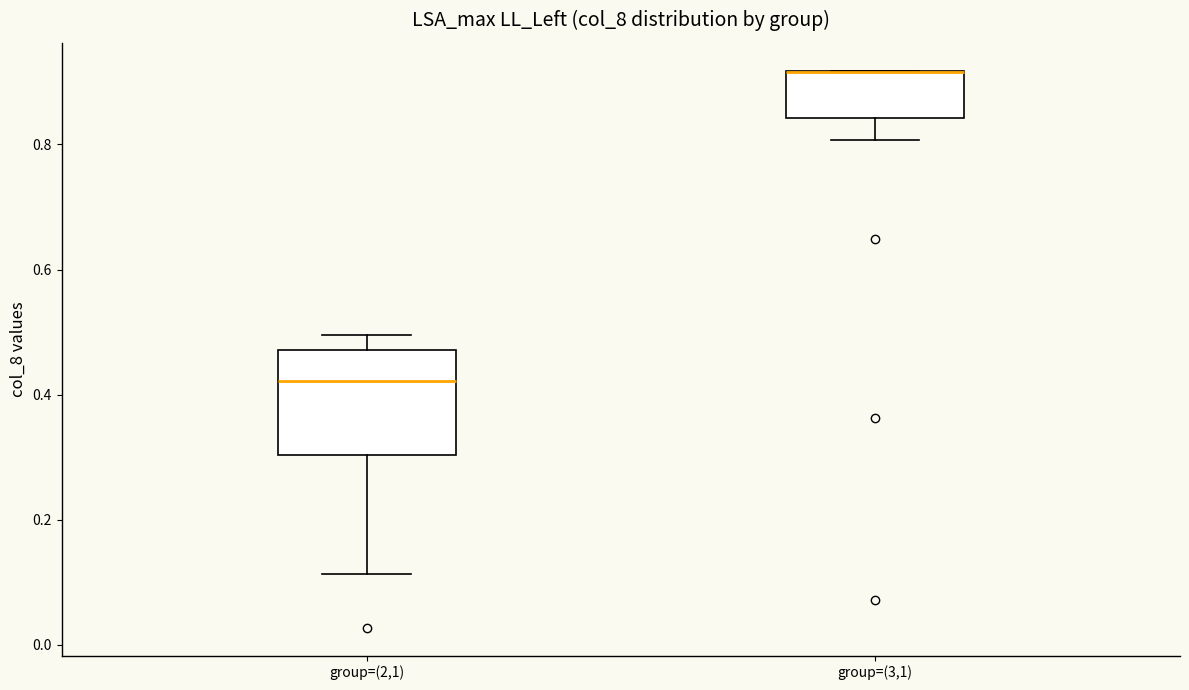

Reading left to right, transcribe this box plot: for each box, give where its median line is, the range the box spans, and where its two whiskers end, as read against the y-axis. The values are not printed on the chart, so give them approximately, as read against the axis.

group=(2,1): median 0.42, box 0.30 to 0.48, whiskers 0.12 to 0.50
group=(3,1): median 0.92 (drawn on the box's upper edge), box 0.84 to 0.92, whiskers 0.80 to 0.92